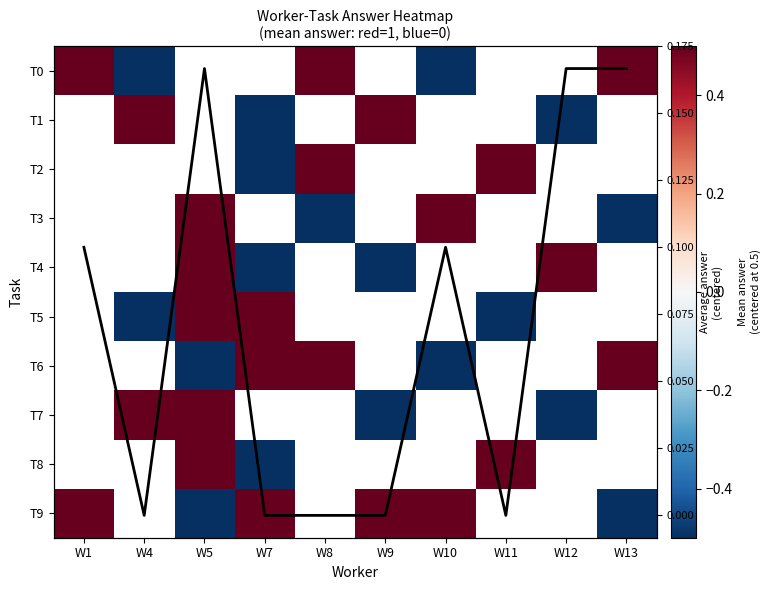

Which series has the largest total across all categories?

Row mean